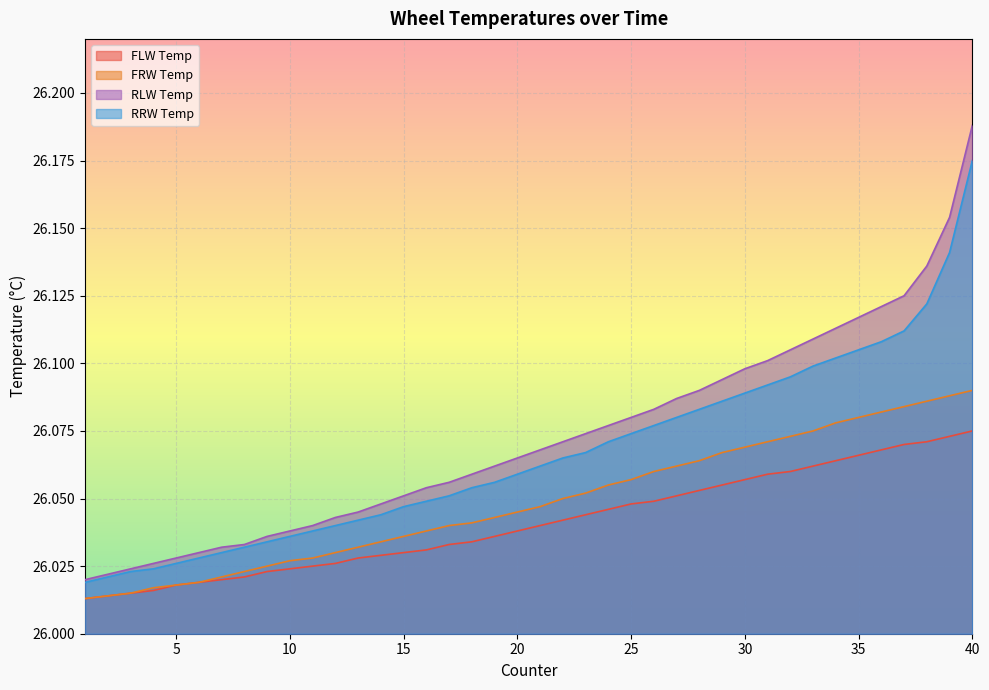

True or false: RRW Temp and FLW Temp intersect in this chart.

False